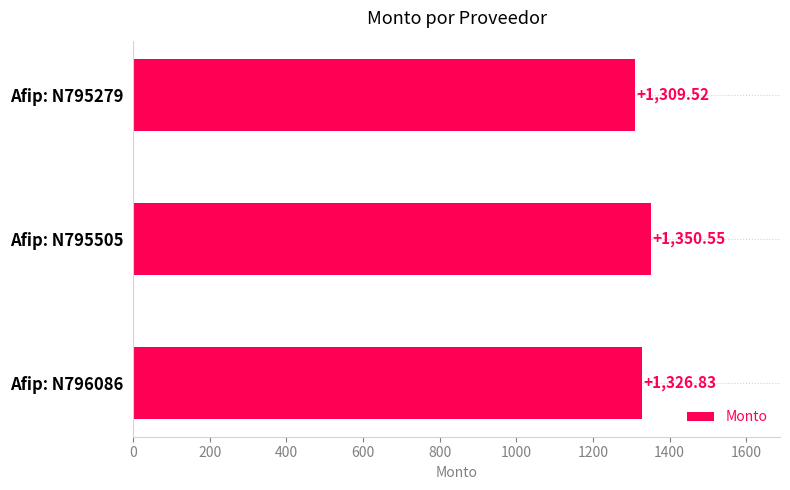

What is the difference between the maximum and minimum values?

41.0